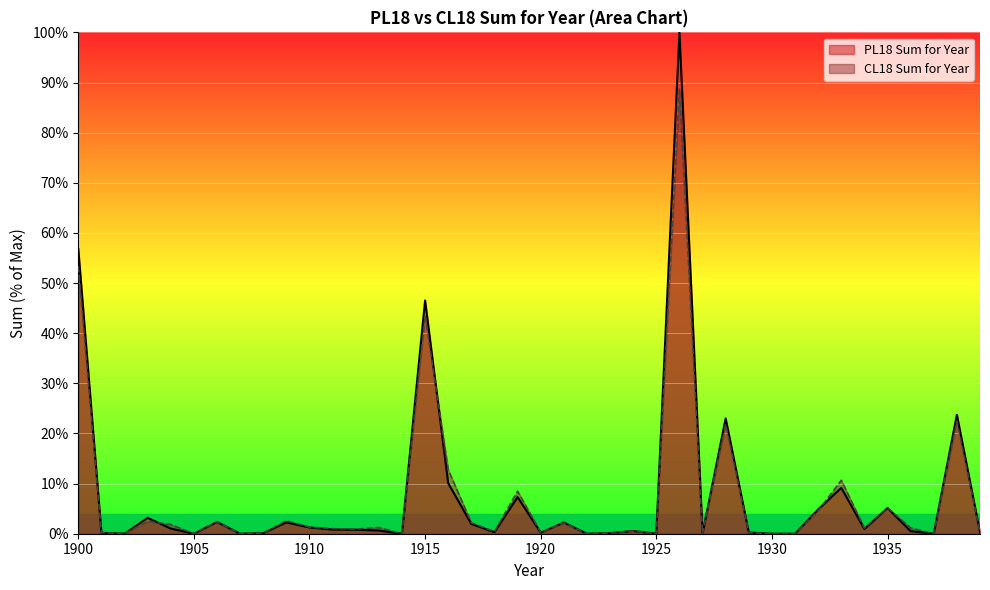

How many intersections are there between CL18 Sum for Year and PL18 Sum for Year?

6